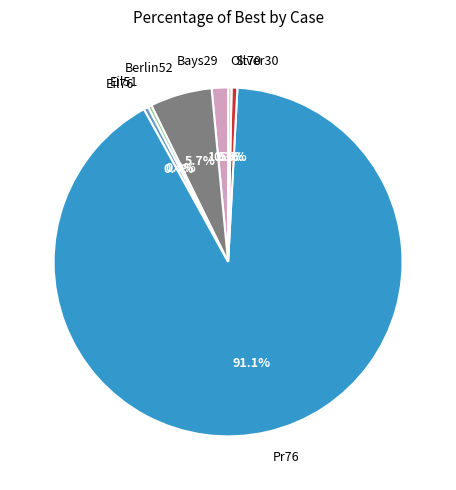

Which category accounts for the majority?

Pr76